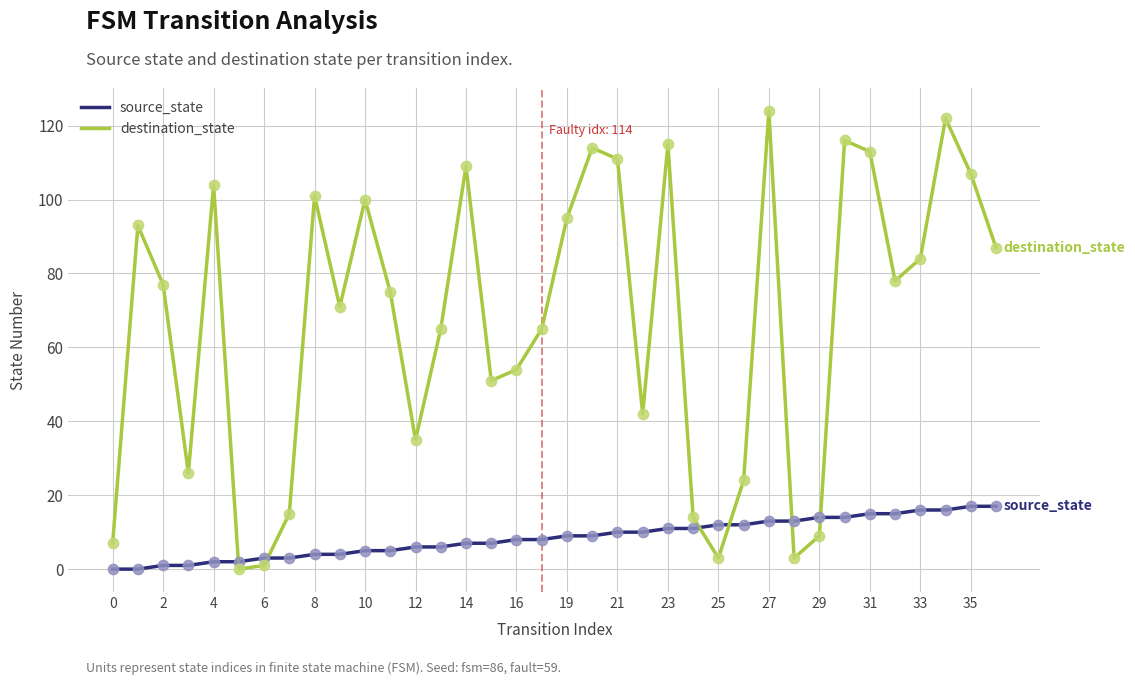

Which series has the largest total across all categories?

destination_state